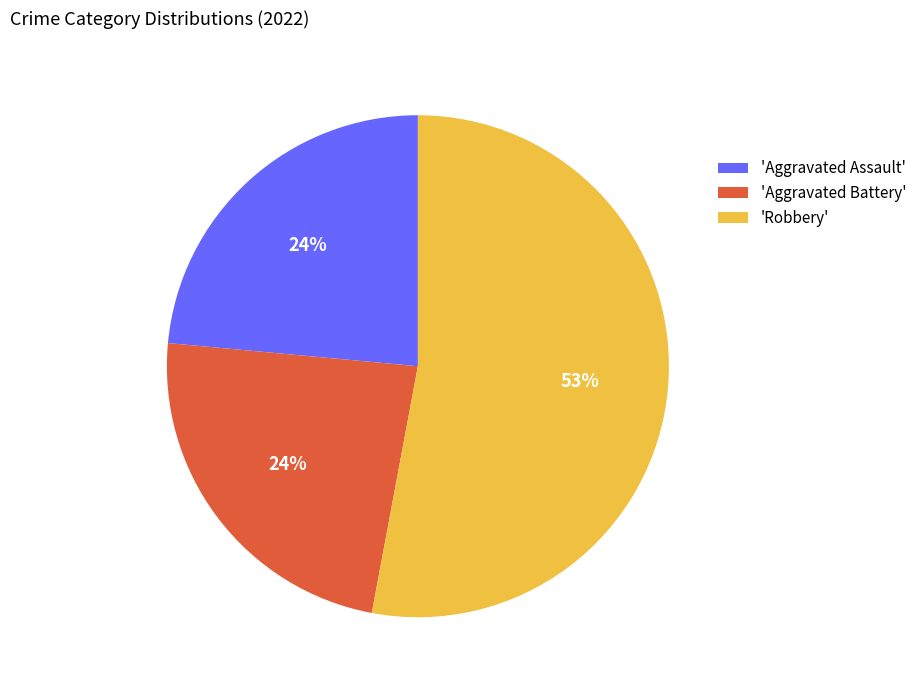

Is the sum of 'Robbery' and 'Aggravated Battery' greater than half?

Yes